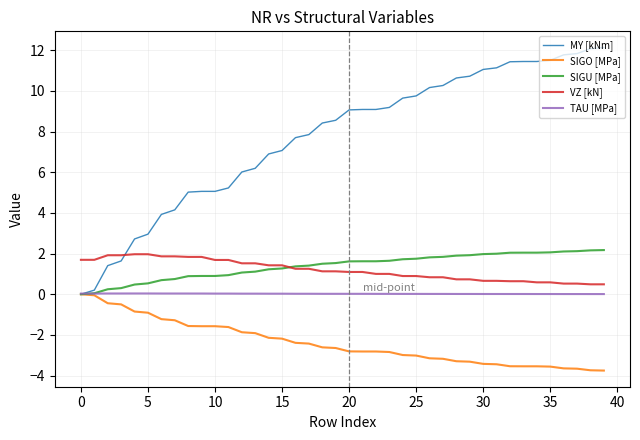

How many intersections are there between VZ [kN] and MY [kNm]?

1